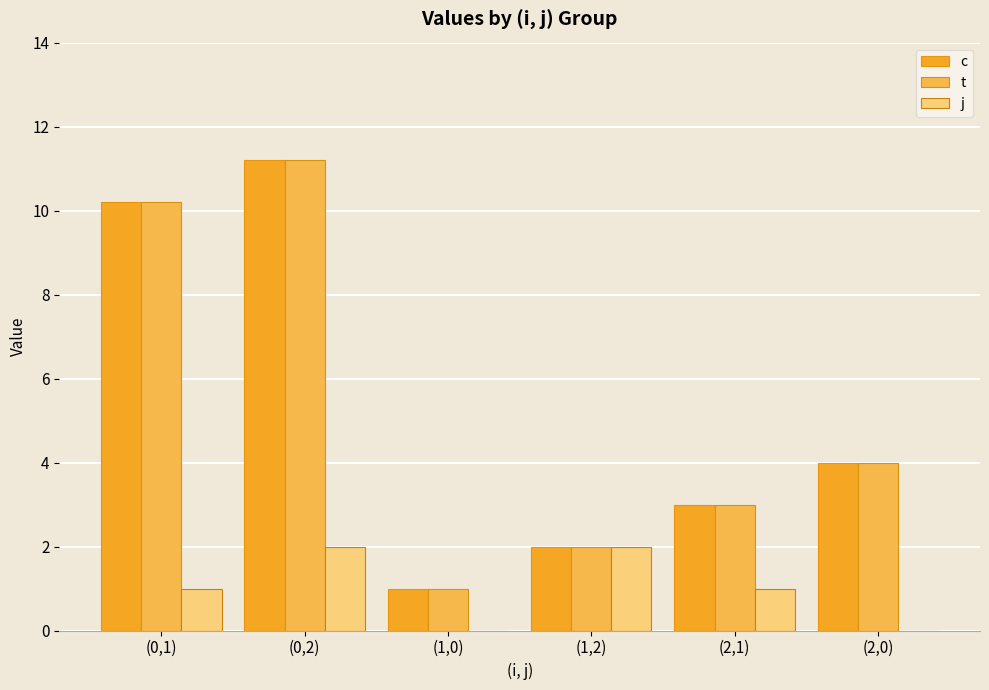

Is it true that c equals 11.2 at (0,2)?

True